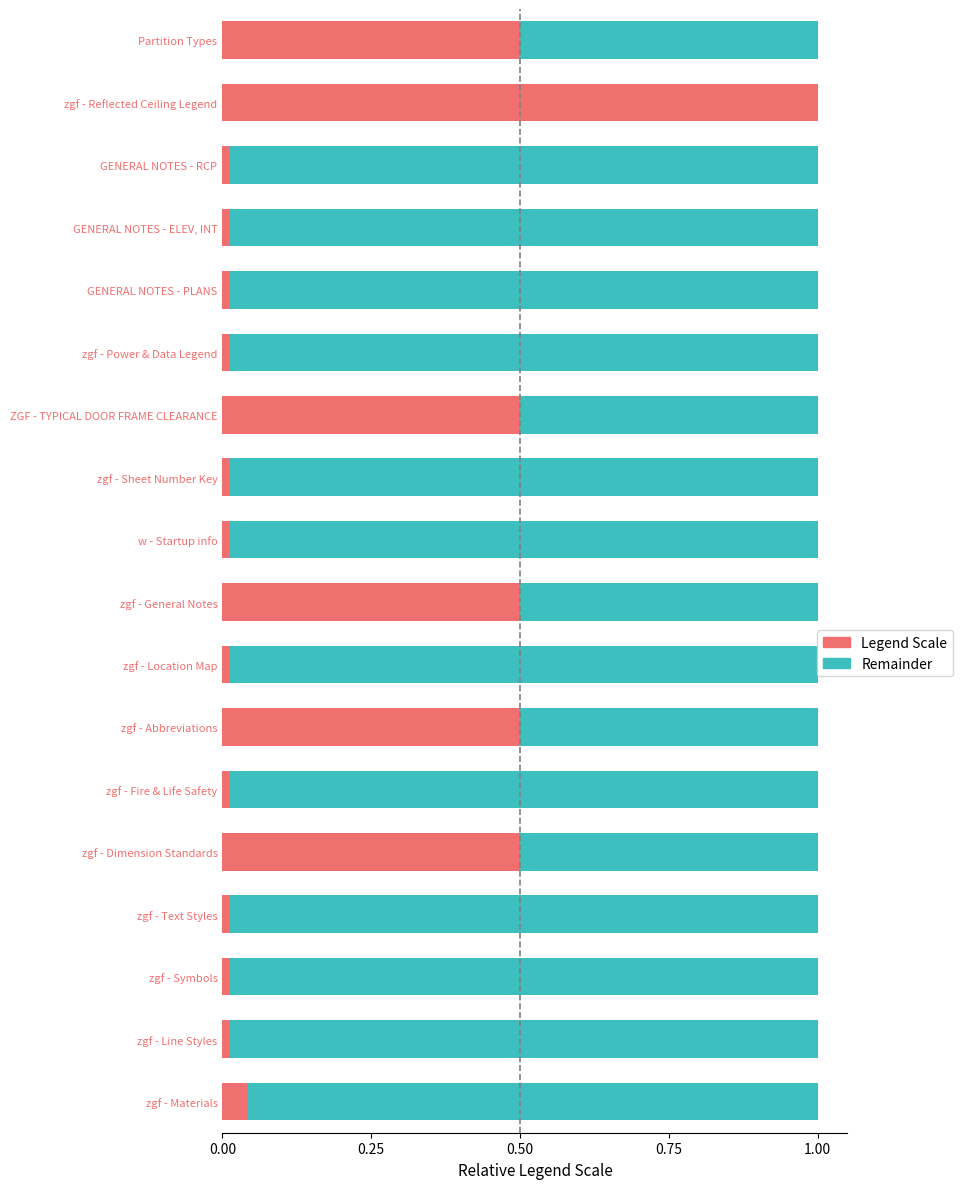

What value does the Legend Scale series have at zgf - Dimension Standards?

0.5